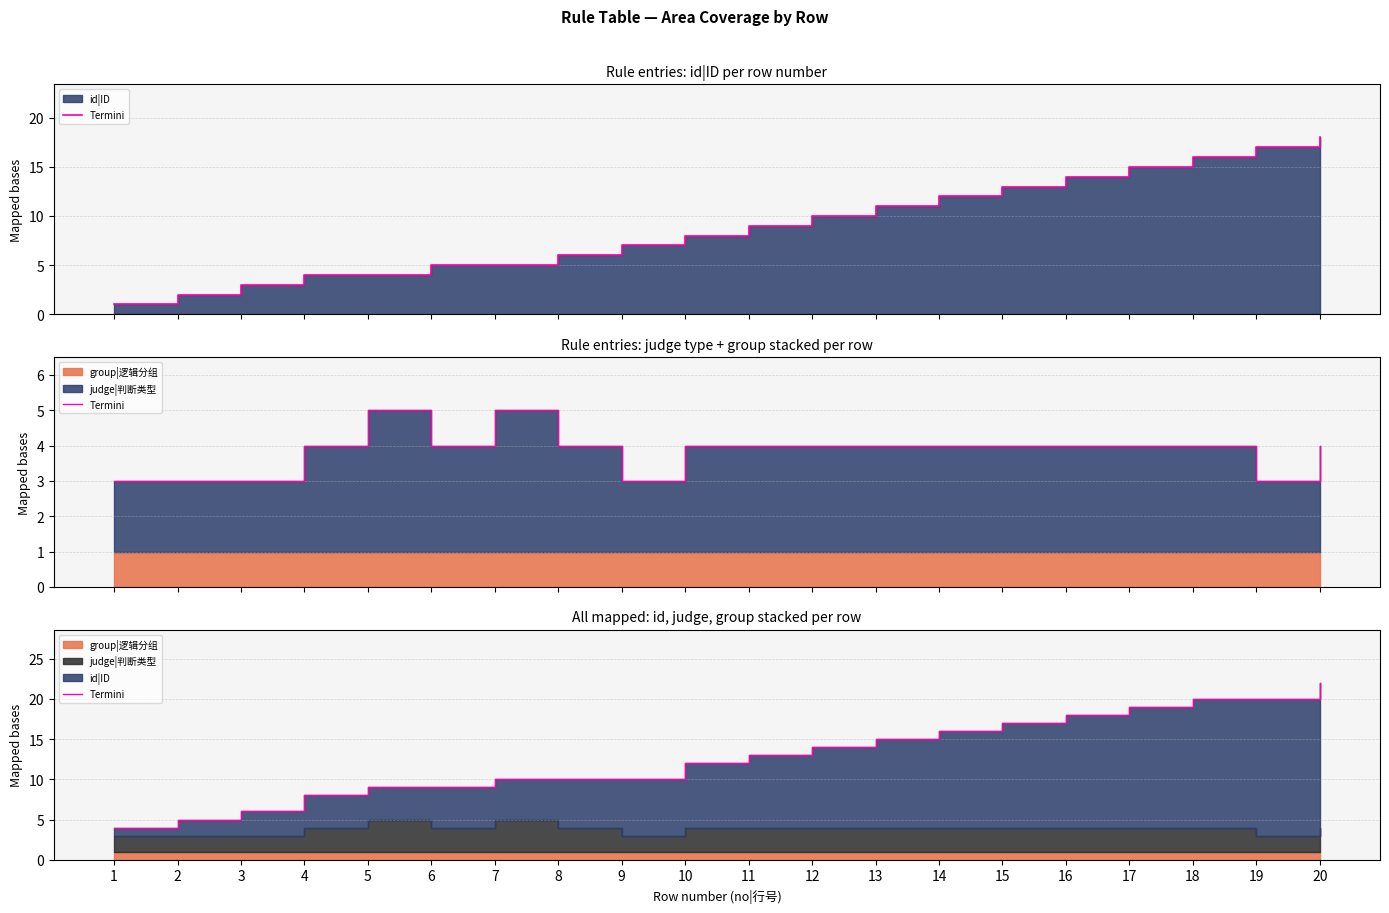

At which label is the value closest to 13?

11